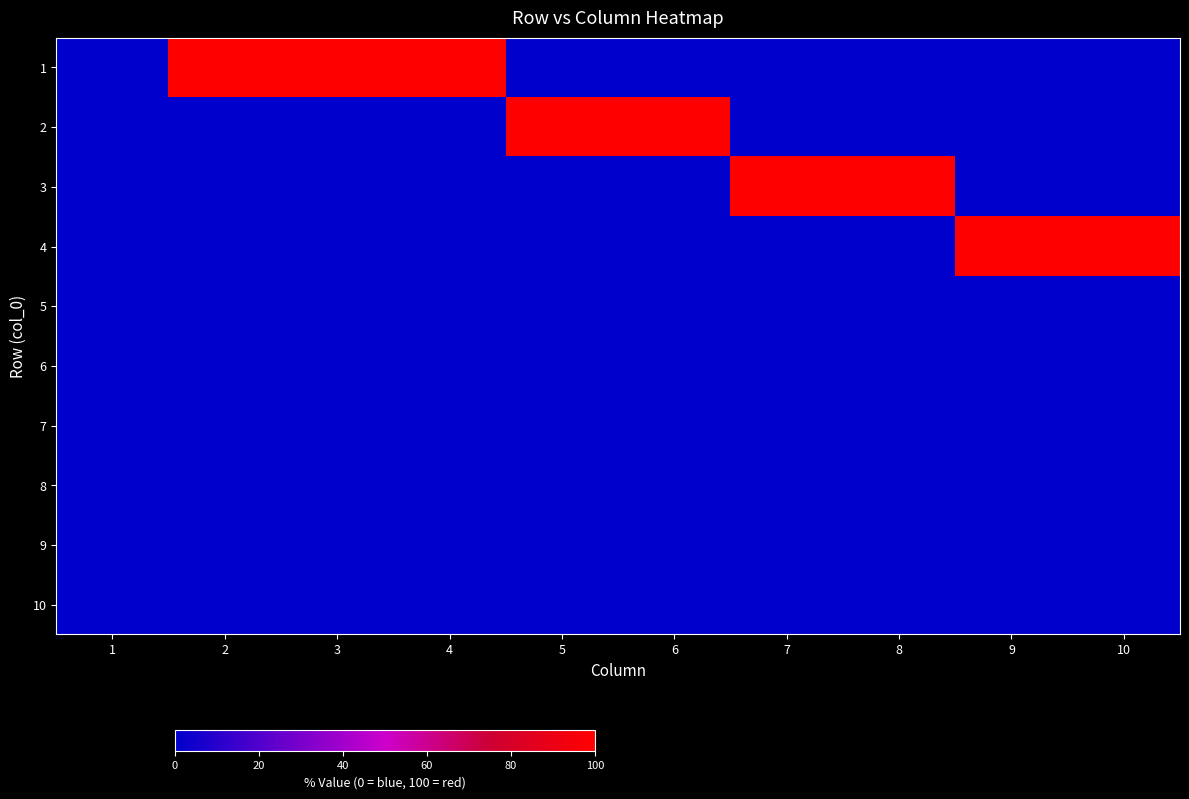

What is the total value across all series at 2?

100